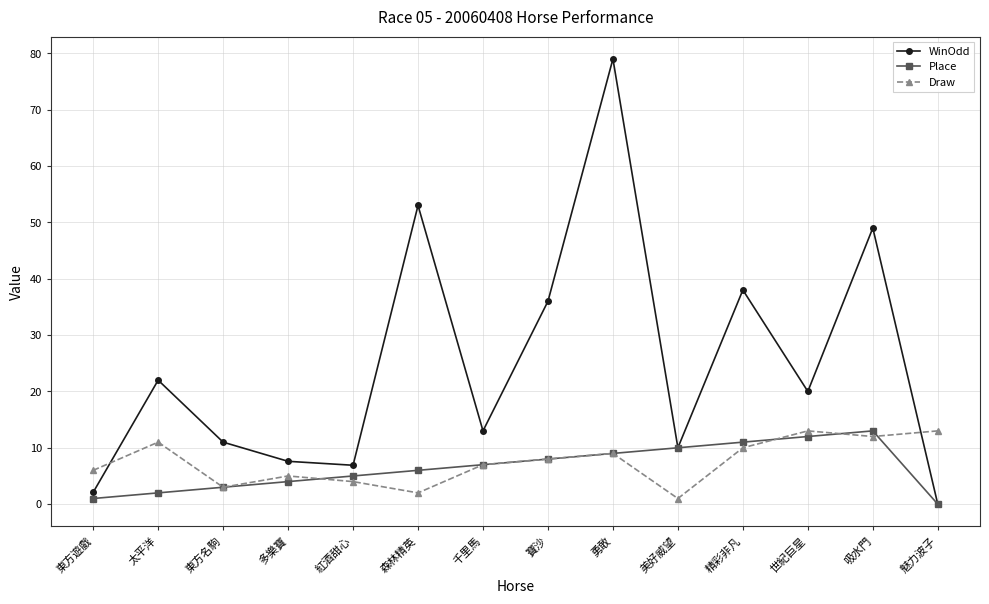

Is it true that Draw equals 5.7 at 世紀巨星?

False